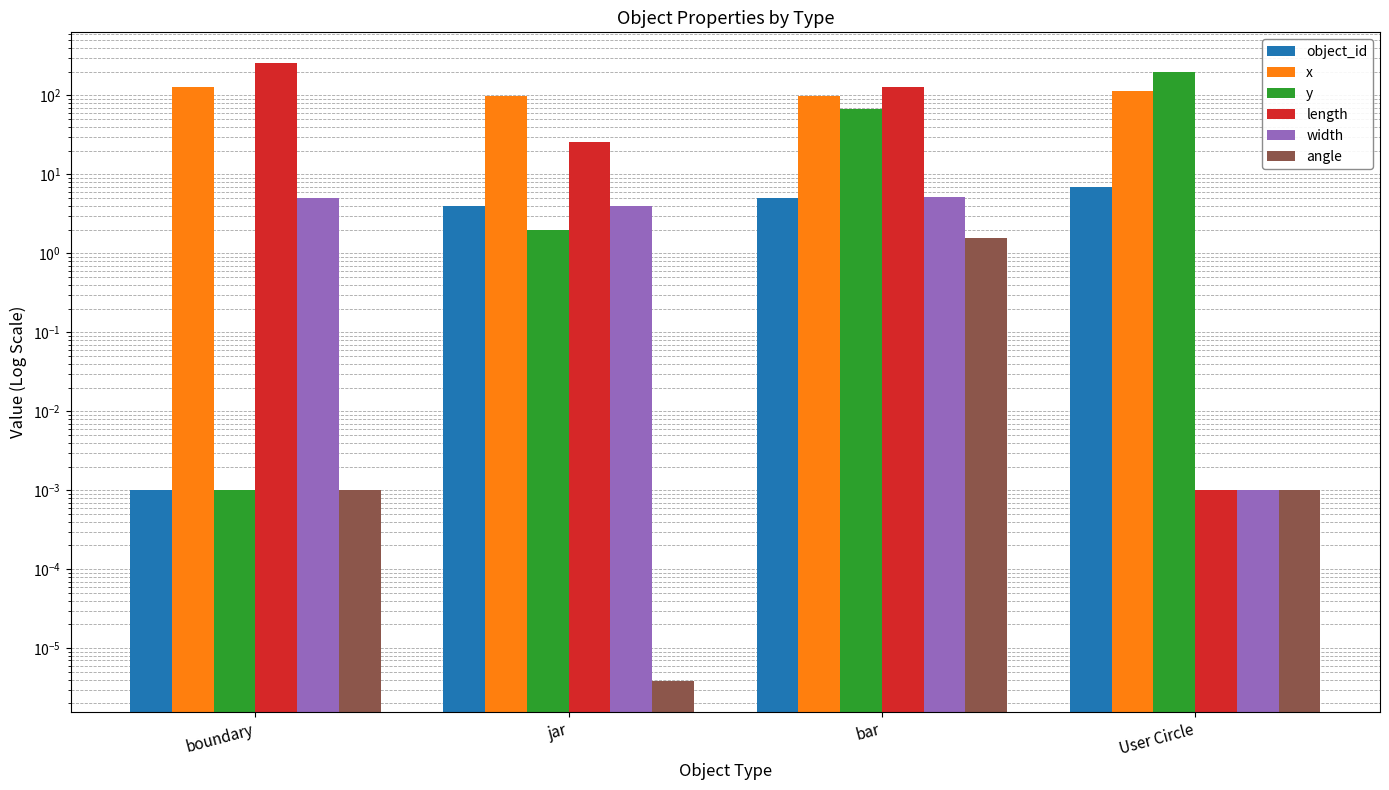

What is the difference between the angle values at bar and boundary?

1.6